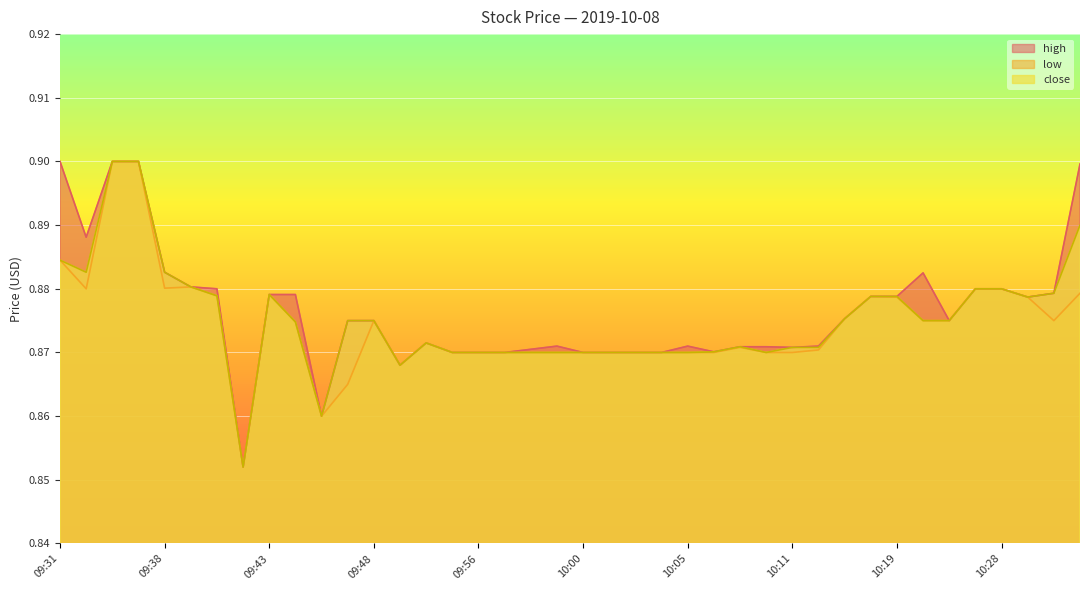

In low, how many points are higher than both neighbors (excluding endpoints)?

6